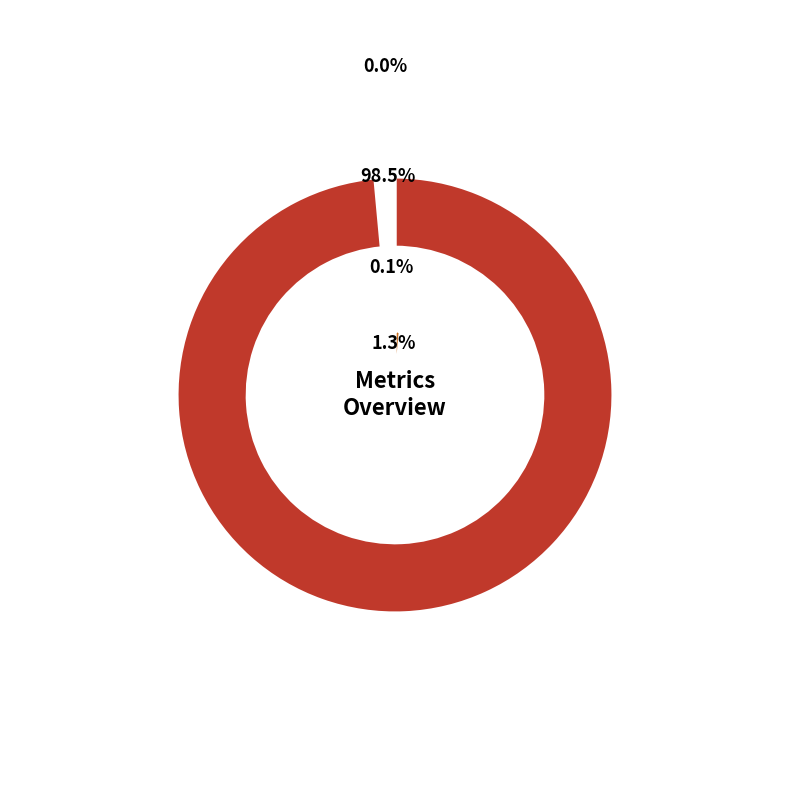

Which slice is the smallest?

MSE